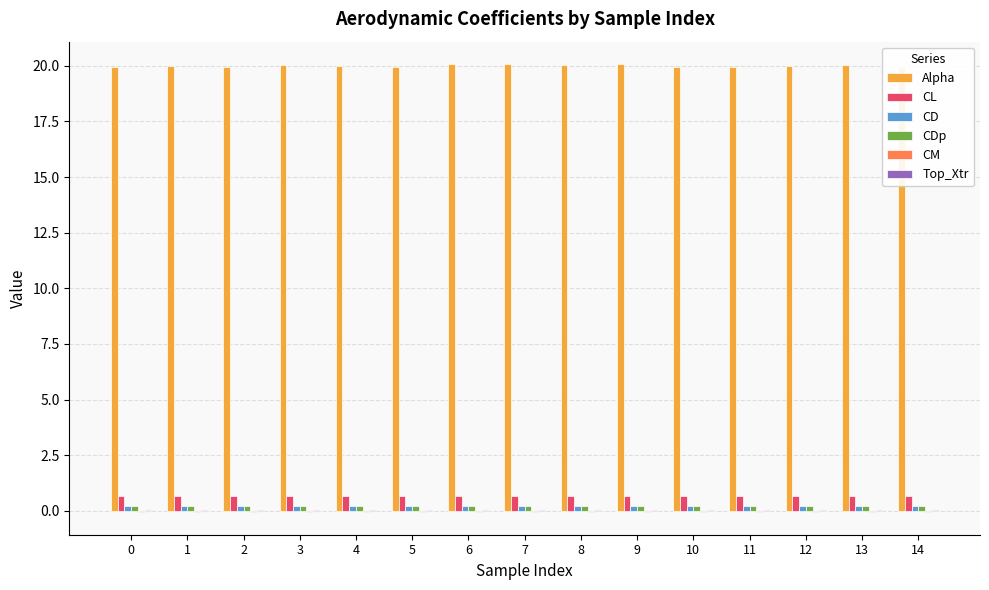

True or false: CL has a value of 0.7 at 4.

True